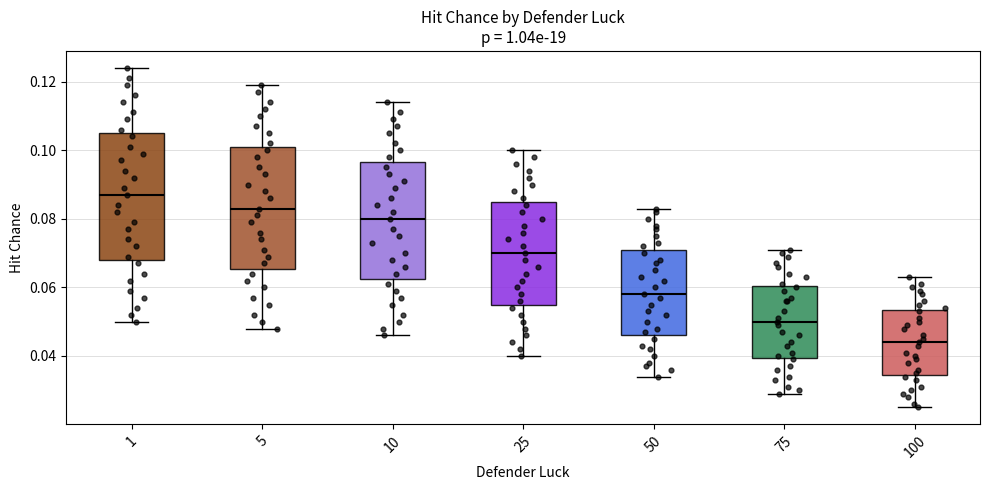

Reading left to right, transcribe this box plot: for each box, give where its median line is, the range the box spans, and where its two whiskers end, as read against the y-axis. The values are not printed on the chart, so give them approximately, as read against the axis.

1: median 0.088, box 0.068 to 0.106, whiskers 0.050 to 0.124
5: median 0.084, box 0.066 to 0.102, whiskers 0.048 to 0.120
10: median 0.080, box 0.062 to 0.096, whiskers 0.046 to 0.114
25: median 0.070, box 0.056 to 0.086, whiskers 0.040 to 0.100
50: median 0.058, box 0.046 to 0.072, whiskers 0.034 to 0.084
75: median 0.050, box 0.040 to 0.060, whiskers 0.030 to 0.072
100: median 0.044, box 0.034 to 0.054, whiskers 0.026 to 0.064